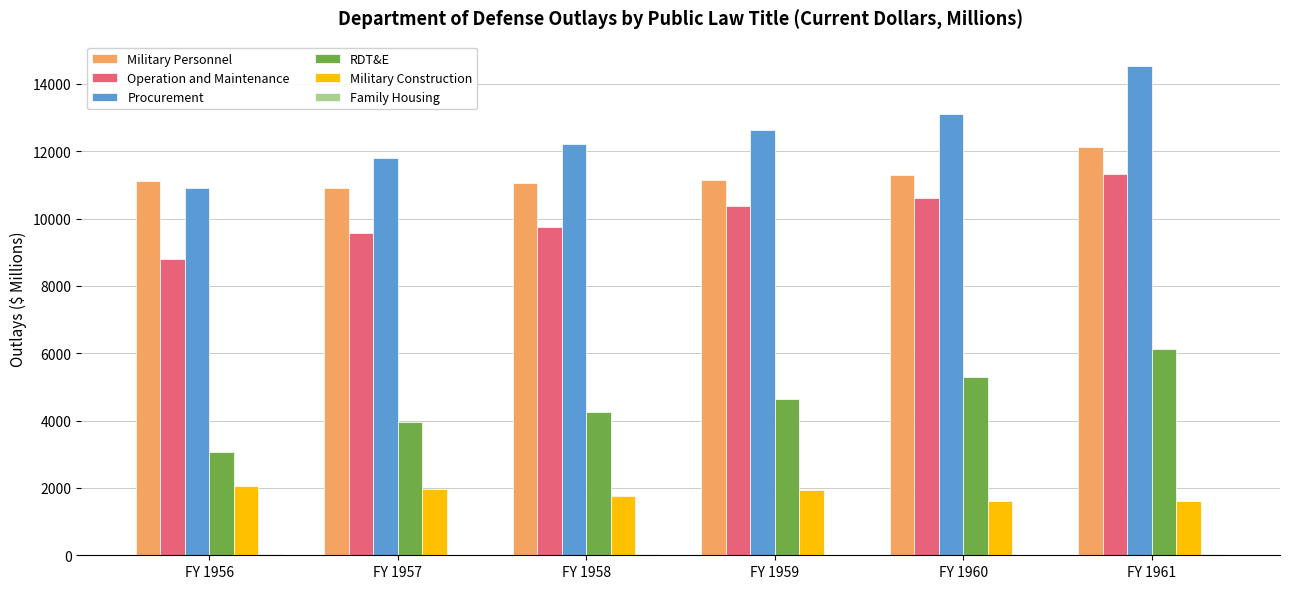

Which series has the largest total across all categories?

Procurement